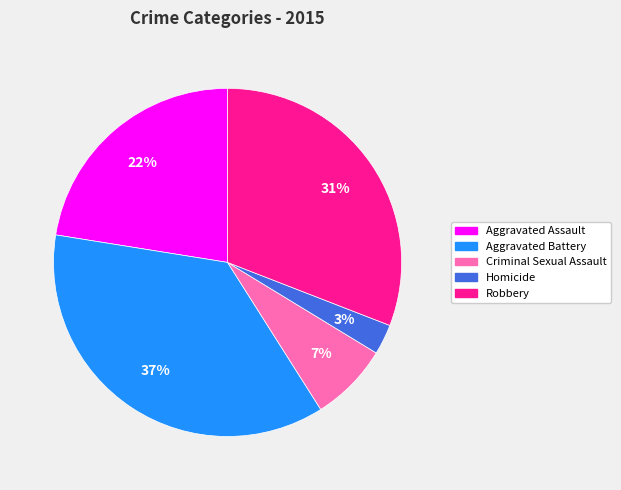

Is Aggravated Assault the majority of the pie?

No